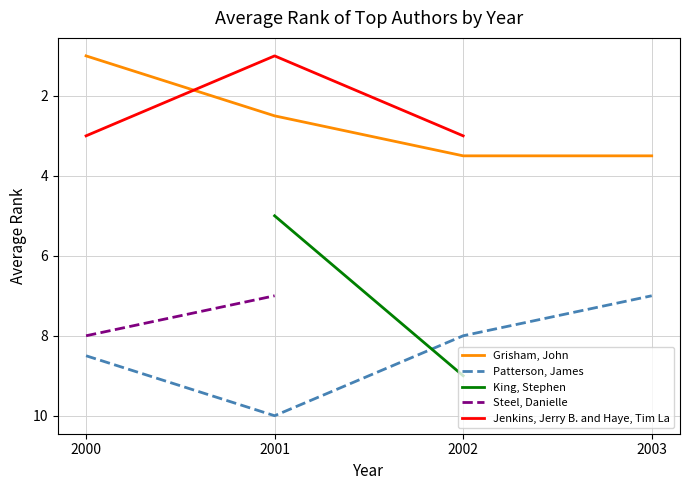

True or false: King, Stephen and Grisham, John intersect in this chart.

False